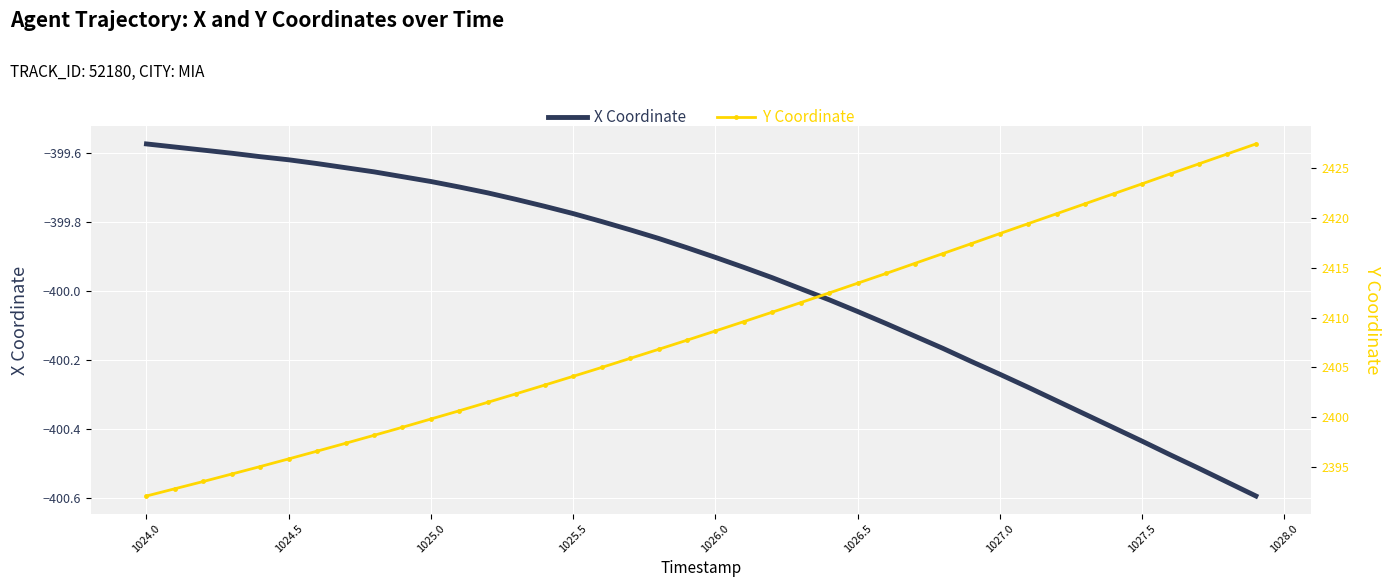

Is this an area chart (filled region under the line)?

No